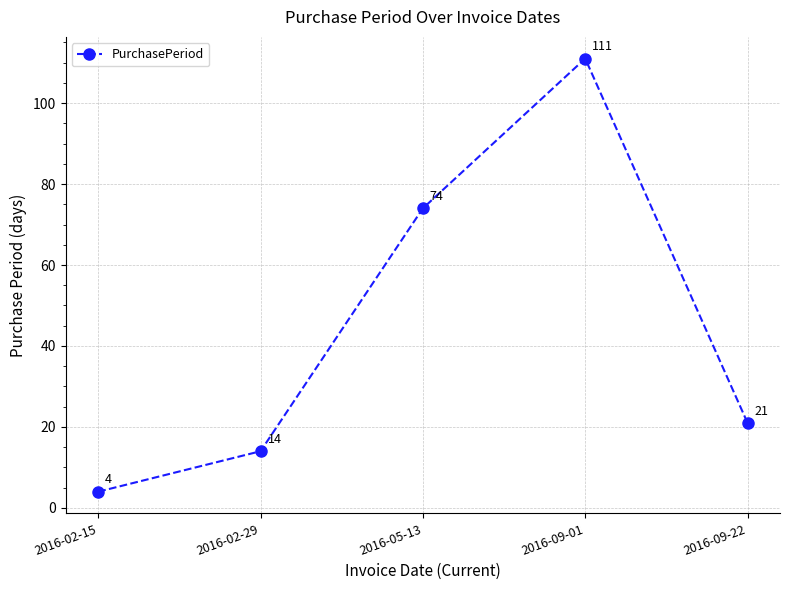

What is the change in value from 2016-02-15 to 2016-09-22?

+17